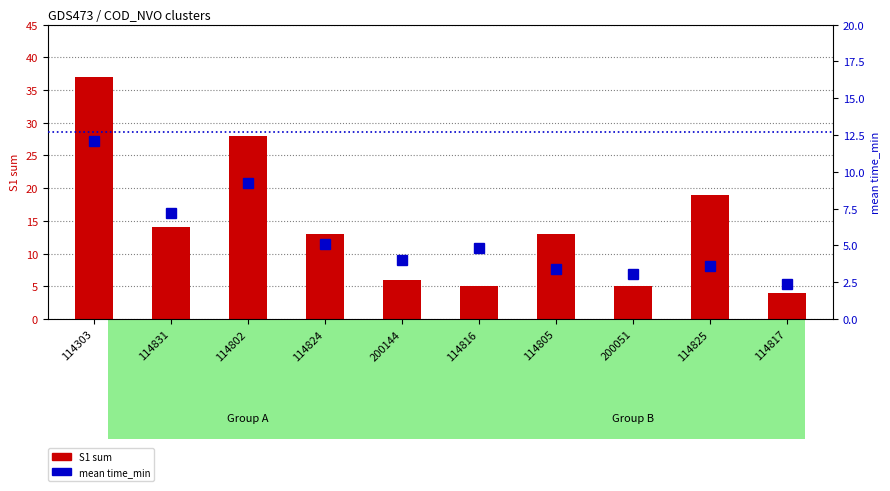

What is the sum of the S1 sum values at 114802 and 200144?

34.0